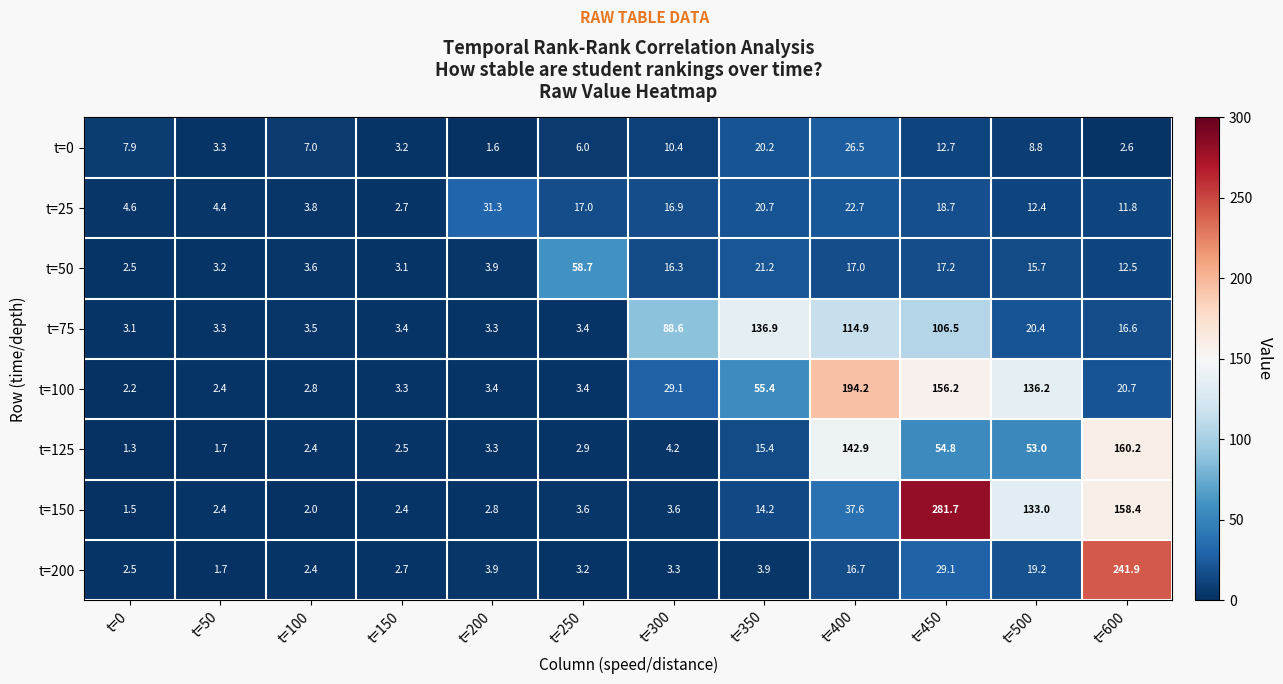

What is the maximum value for t=50?

58.7